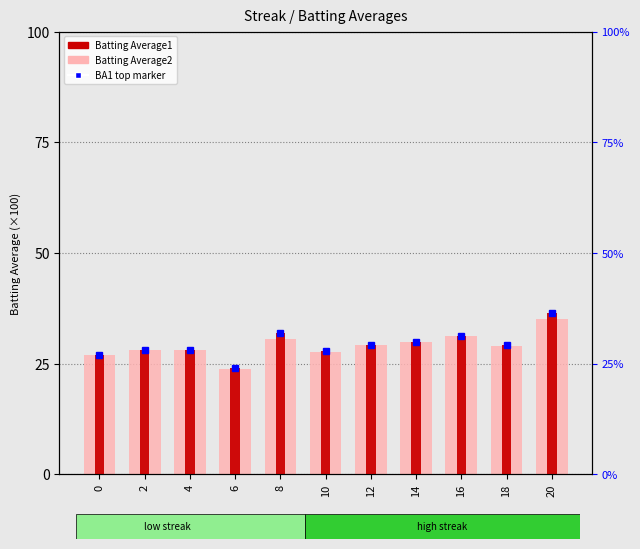

How many data points in Batting Average1 are above 28?

8